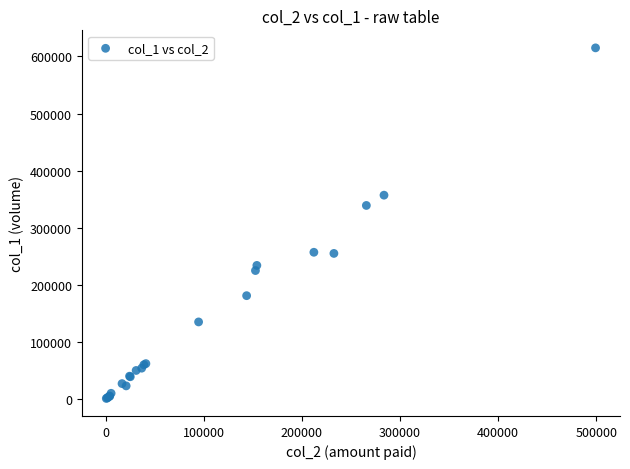

What Y value in the scatter plot is closest to 308000?

339000